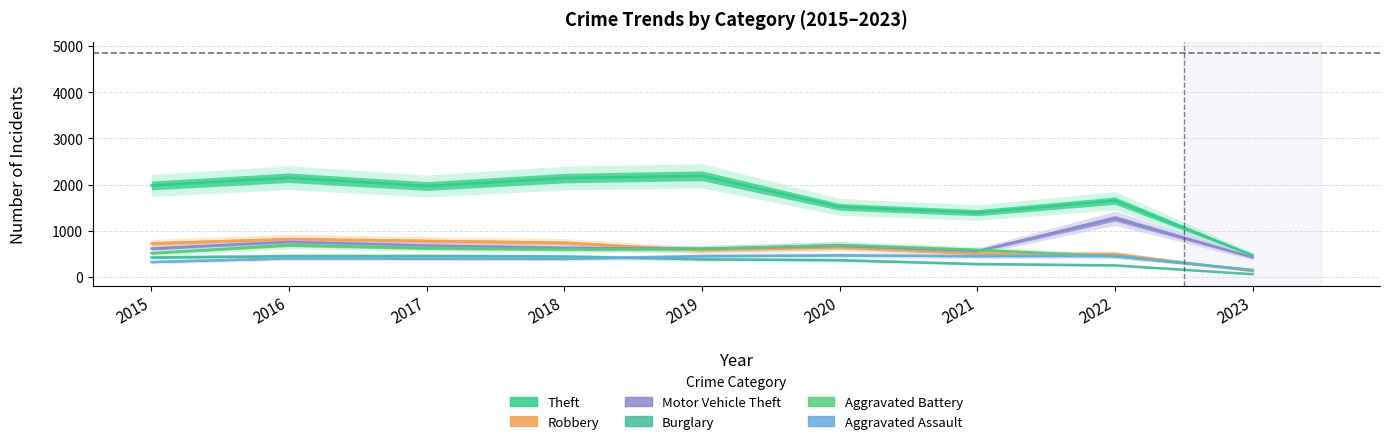

Reading left to right, extract all data points from this chart.

Theft: 2015=1981	2016=2148	2017=1968	2018=2140	2019=2190	2020=1518	2021=1392	2022=1652	2023=470
Robbery: 2015=726	2016=819	2017=780	2018=741	2019=577	2020=639	2021=506	2022=497	2023=127
Motor Vehicle Theft: 2015=614	2016=756	2017=680	2018=631	2019=611	2020=674	2021=560	2022=1270	2023=425
Burglary: 2015=422	2016=451	2017=453	2018=443	2019=383	2020=363	2021=280	2022=251	2023=59
Aggravated Battery: 2015=515	2016=691	2017=623	2018=600	2019=608	2020=691	2021=587	2022=446	2023=152
Aggravated Assault: 2015=323	2016=402	2017=396	2018=392	2019=452	2020=468	2021=452	2022=457	2023=145